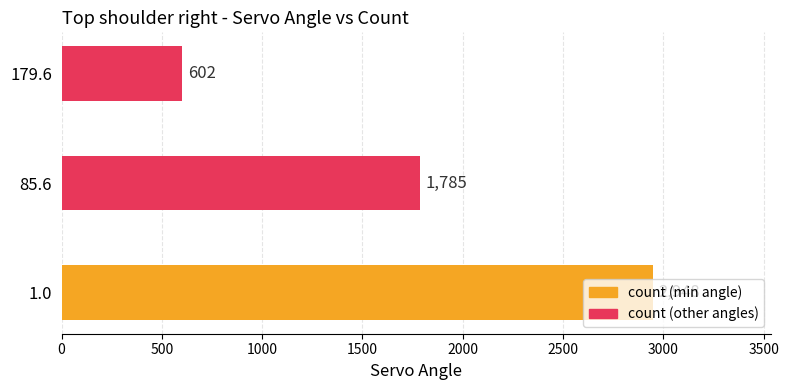

What is the change in value from 1.0 to 85.6?

-1163